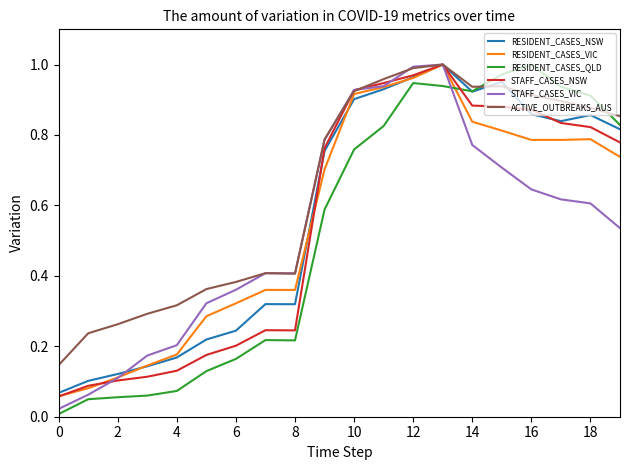

Which series has the largest total across all categories?

ACTIVE_OUTBREAKS_AUS